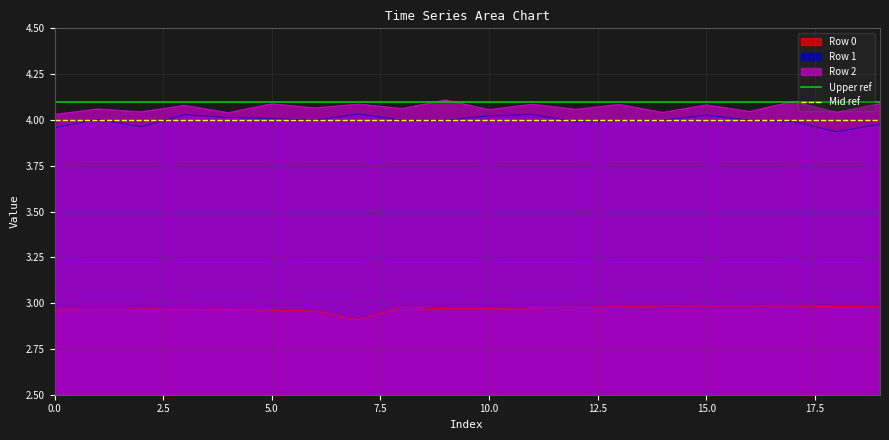

Which series has the largest total across all categories?

Upper ref